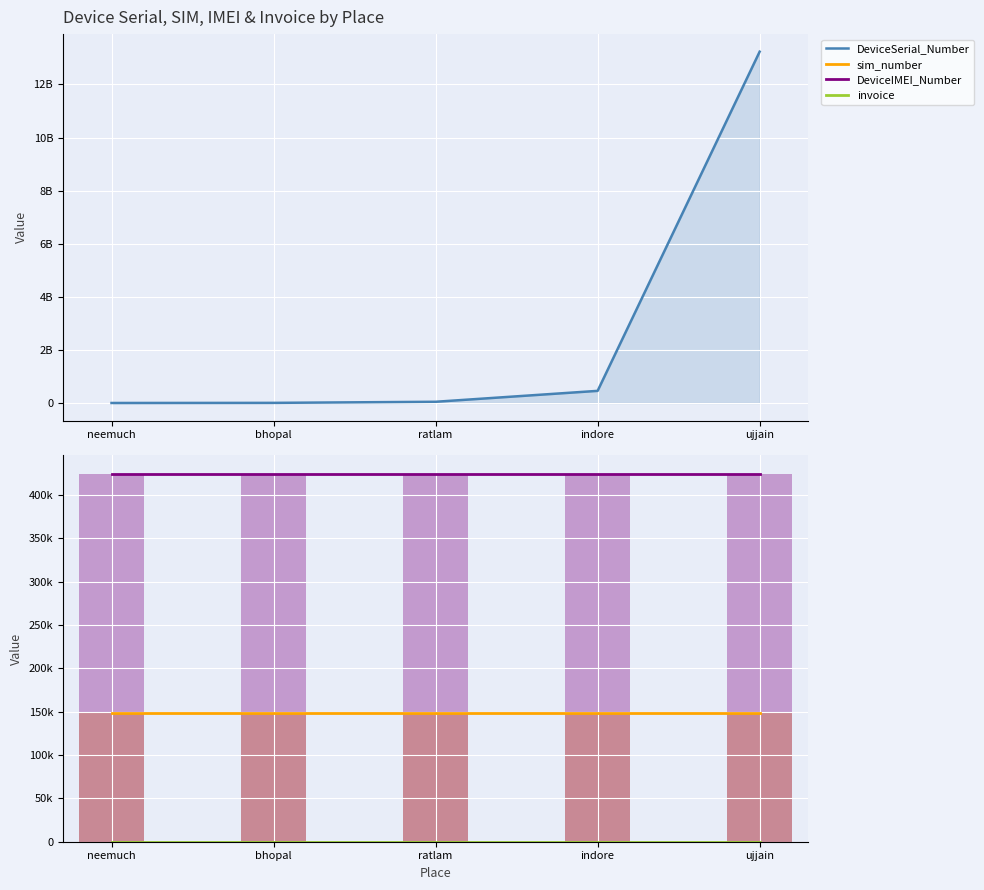

What is the label of the 5th bar from the right?

neemuch